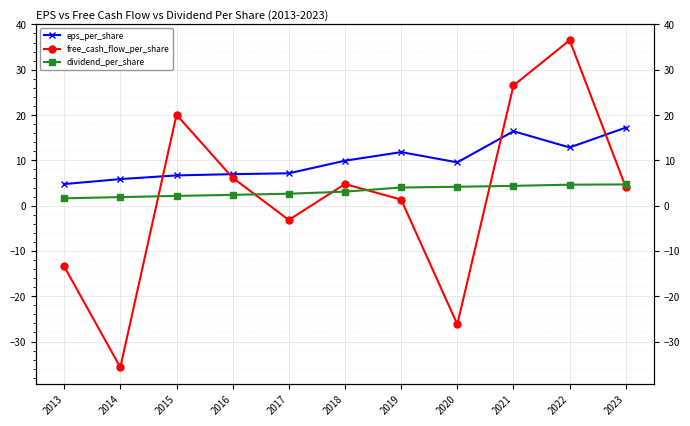

What is the value of the free_cash_flow_per_share point at the 9th from the left?

26.5